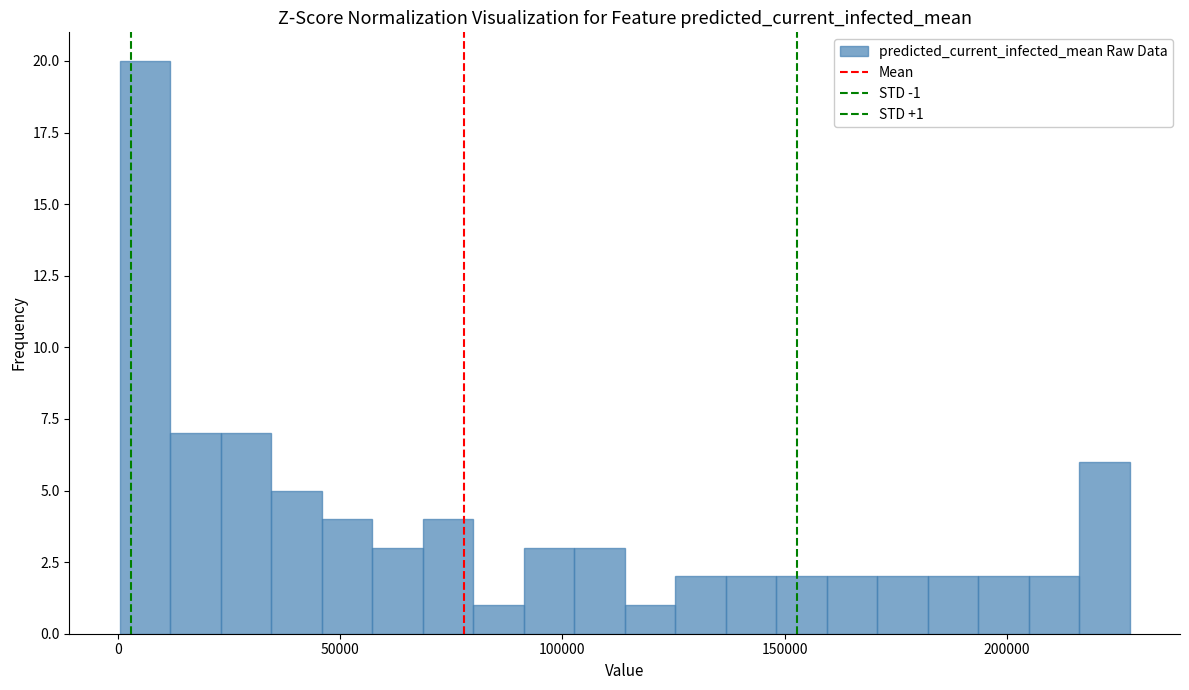

Read against the x-axis, roughly where is the centre of the tallest bar?

5000